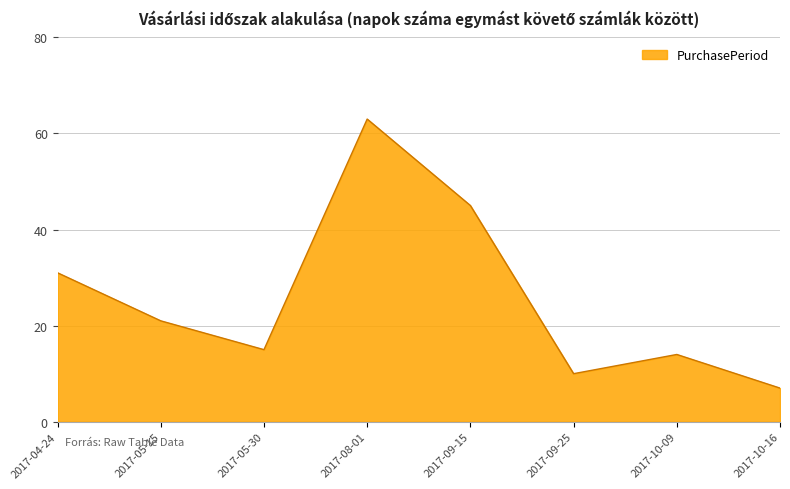

What position from the left is 2017-09-15?

5